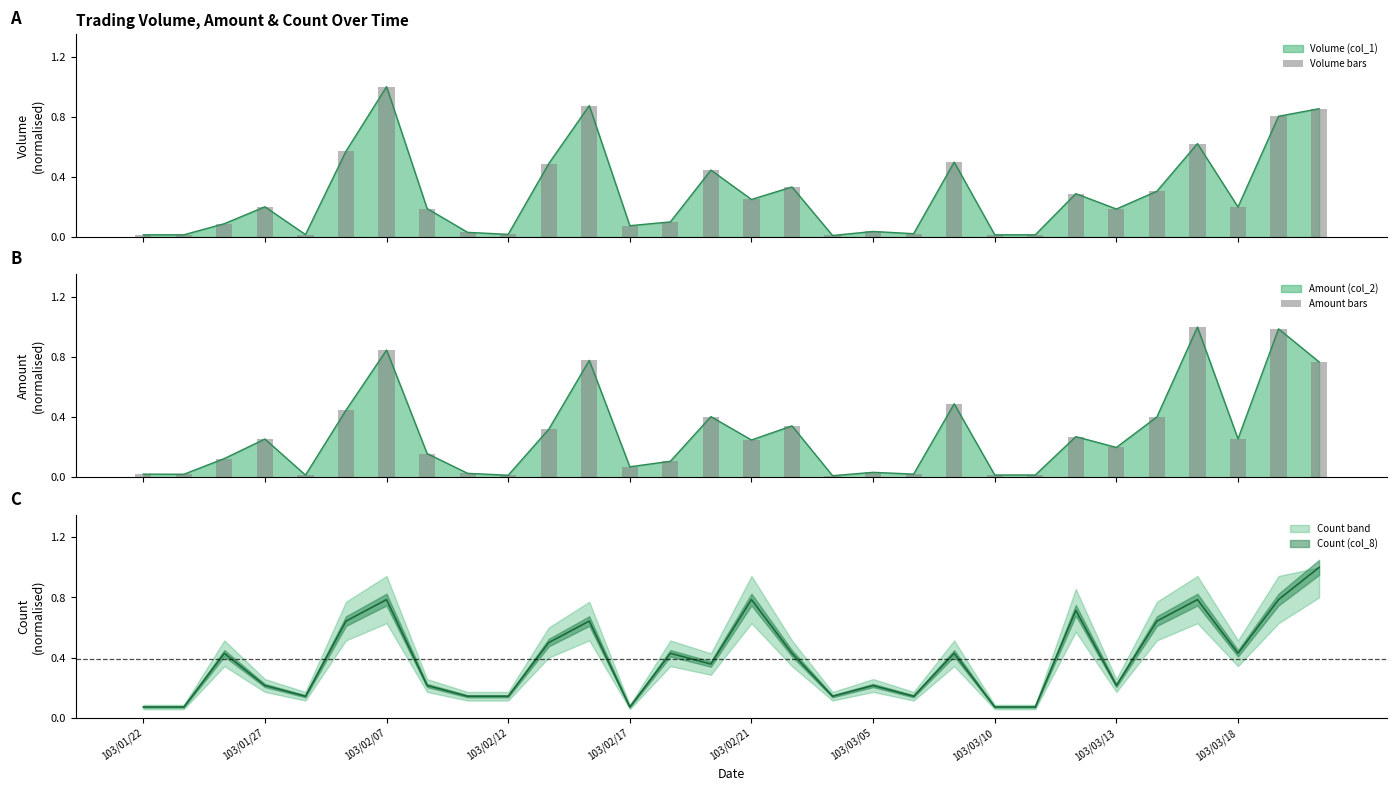

Reading right to left, what are all the values shown in this chart?

Volume bars: 0.9	0.8	0.2	0.6	0.3	0.2	0.3	0.0	0.0	0.5	0.0	0.0	0.0	0.3	0.2	0.4	0.1	0.1	0.9	0.5	0.0	0.0	0.2	1.0	0.6	0.0	0.2	0.1	0.0	0.0
Amount bars: 0.8	1.0	0.3	1.0	0.4	0.2	0.3	0.0	0.0	0.5	0.0	0.0	0.0	0.3	0.2	0.4	0.1	0.1	0.8	0.3	0.0	0.0	0.2	0.8	0.4	0.0	0.3	0.1	0.0	0.0